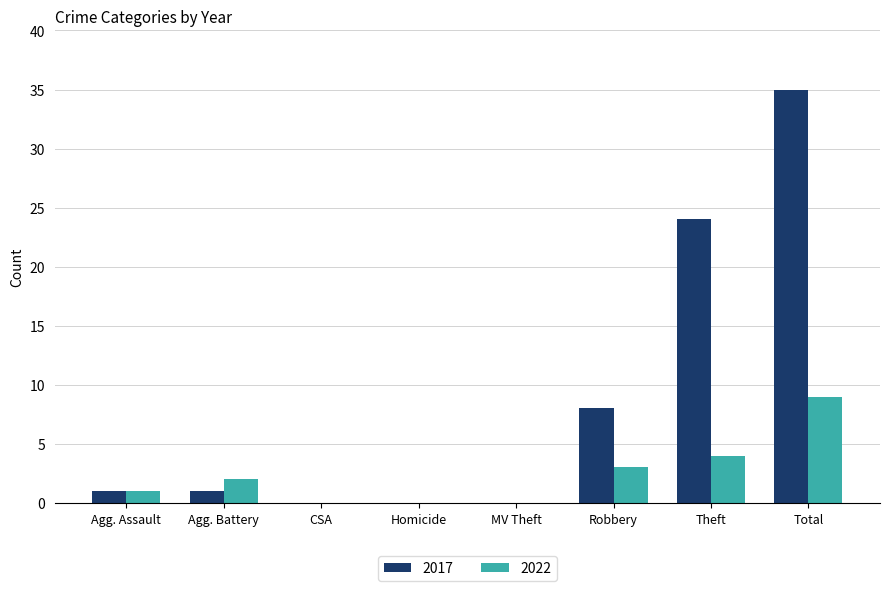

What is the average value of the 2022 series?

2